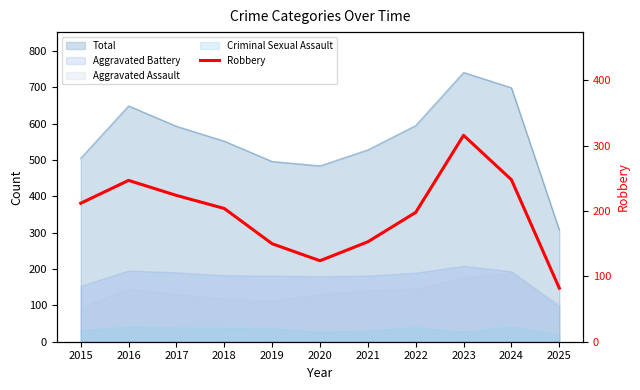

What is the sum of the values at 2020 and 2017?

348